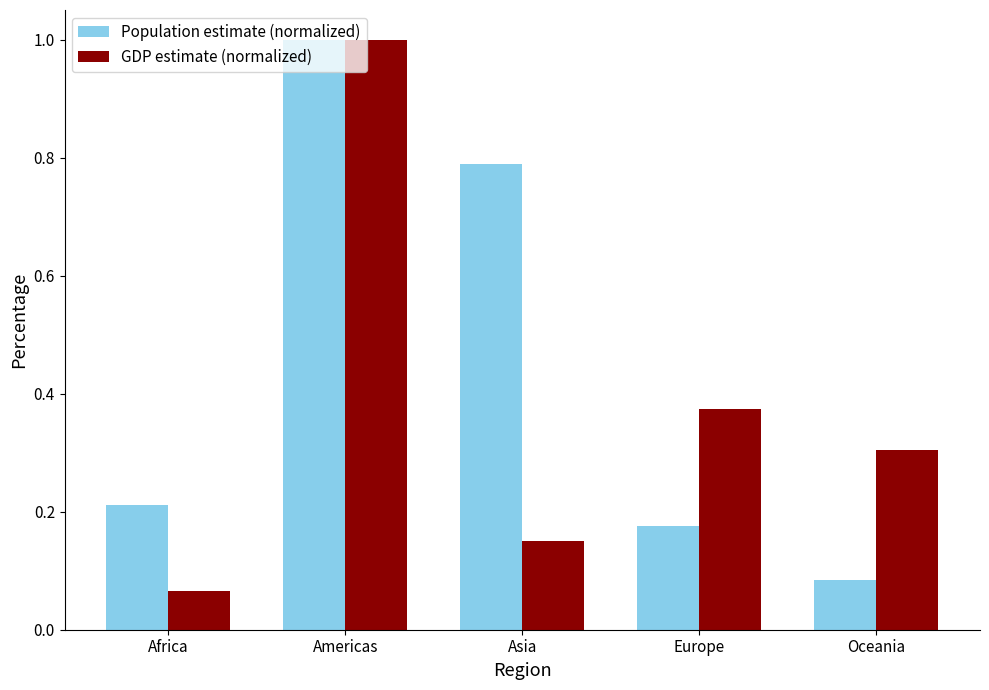

Which series has the widest spread of values?

GDP estimate (normalized)